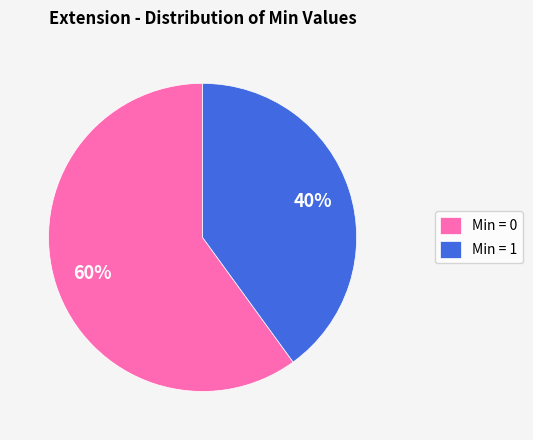

Do Min = 0 and Min = 1 together represent more than half of the pie?

Yes